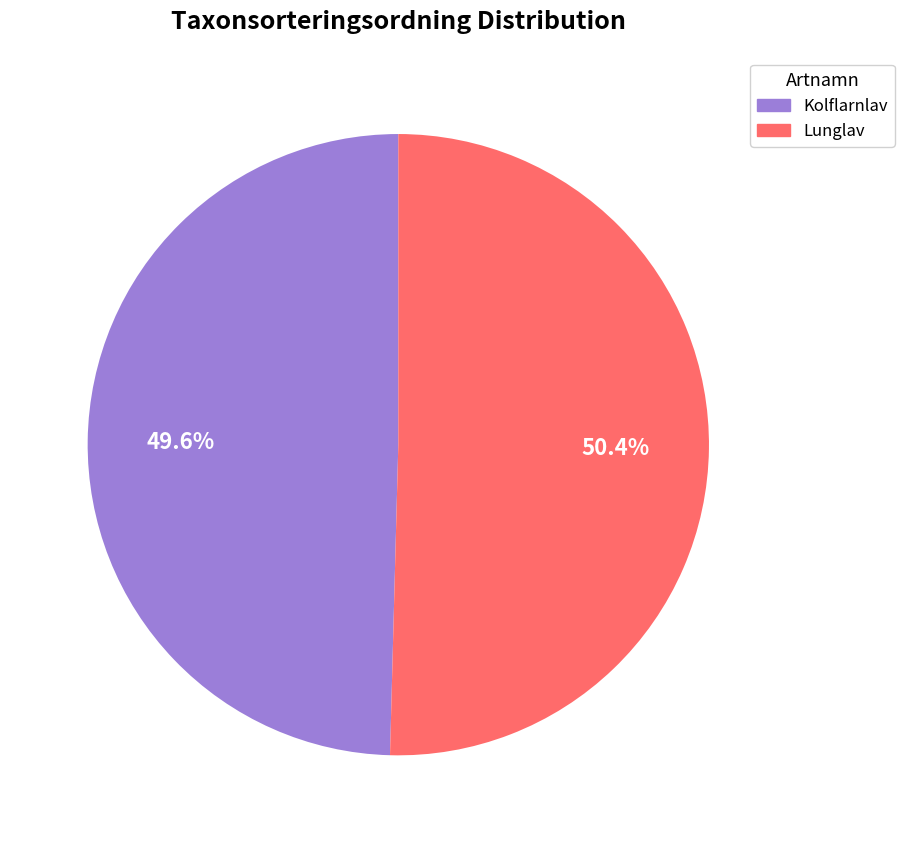

To the nearest percent, what percentage of the pie is Lunglav?

50%